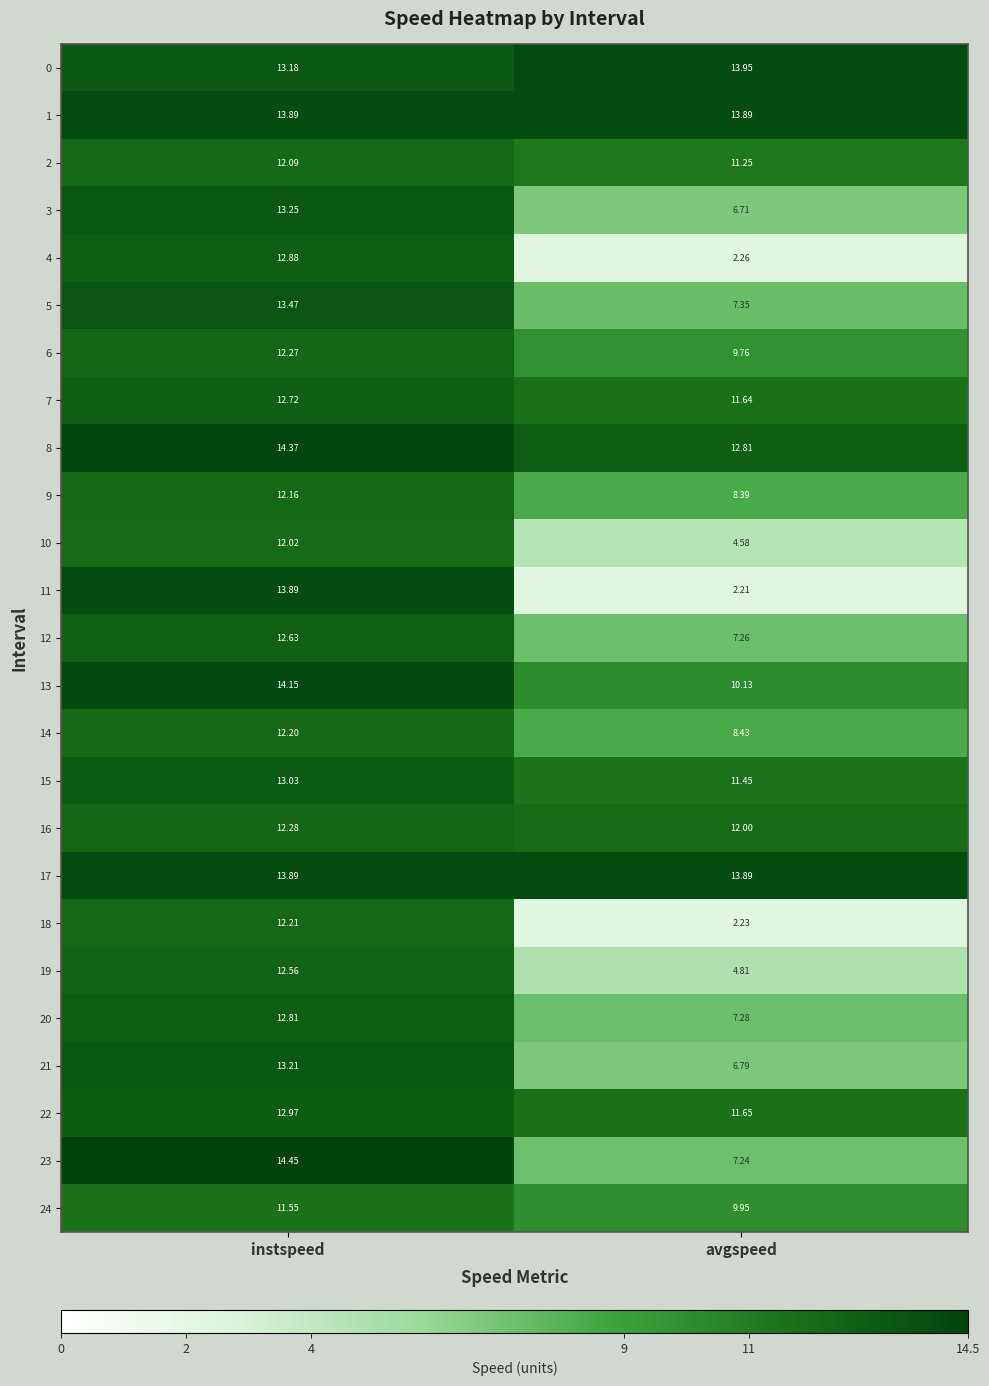

Is the value of 22 at avgspeed greater than the value of 11 at avgspeed?

Yes